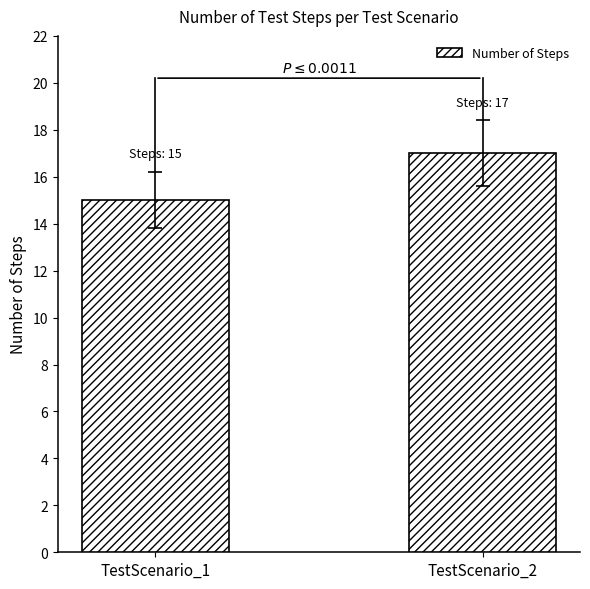

The chart shows a value of 17 at TestScenario_2. True or false?

True